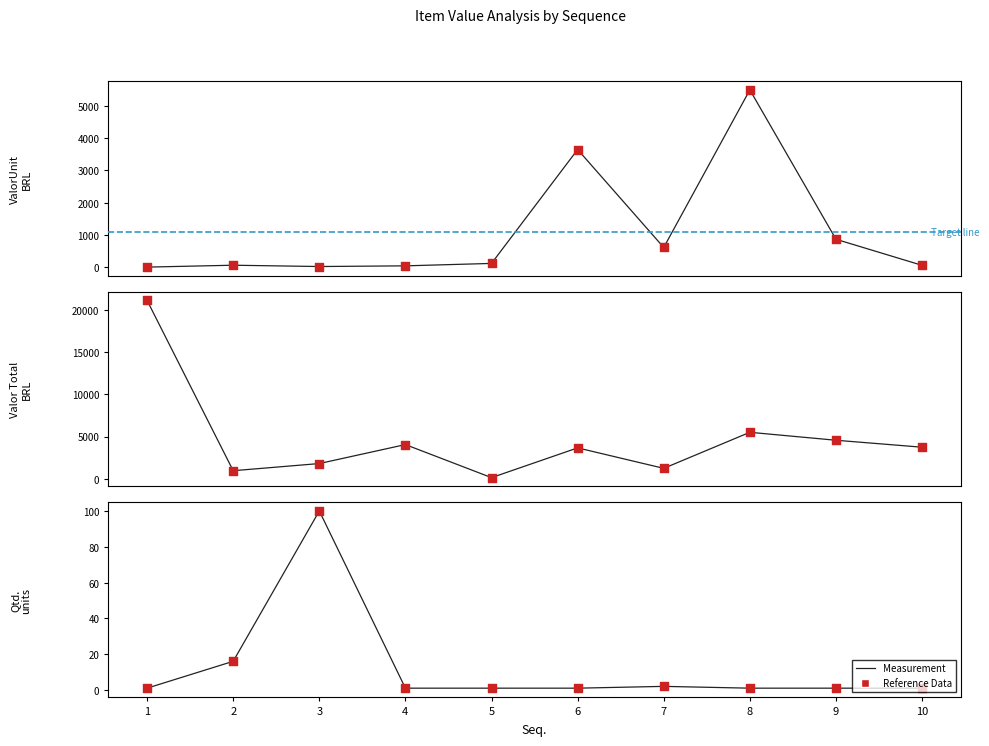

What is the total value across all series at 2?

2021.0